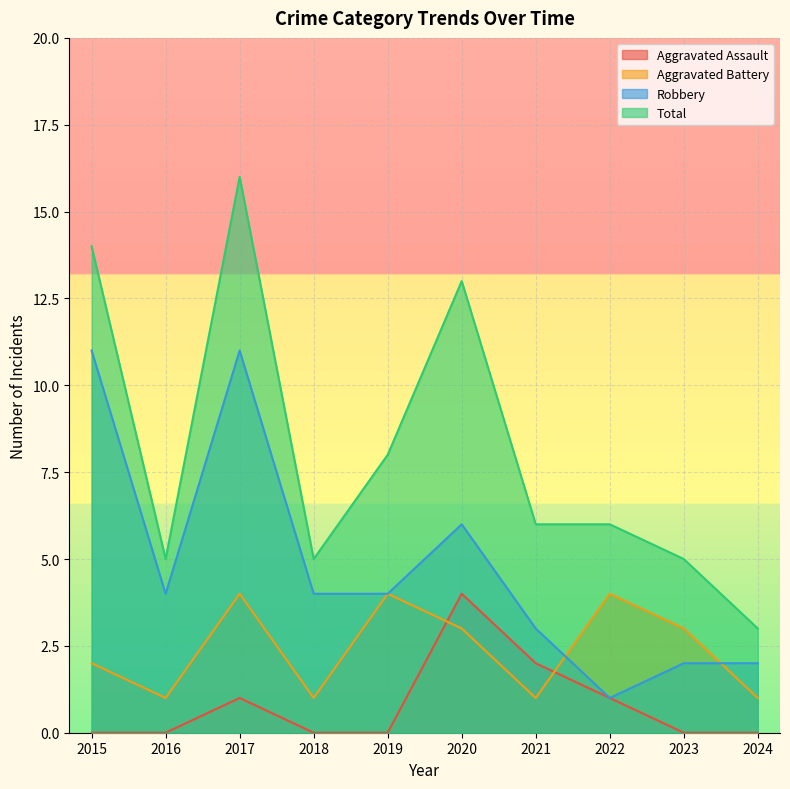

Where is Total nearest to the value 9?

2019